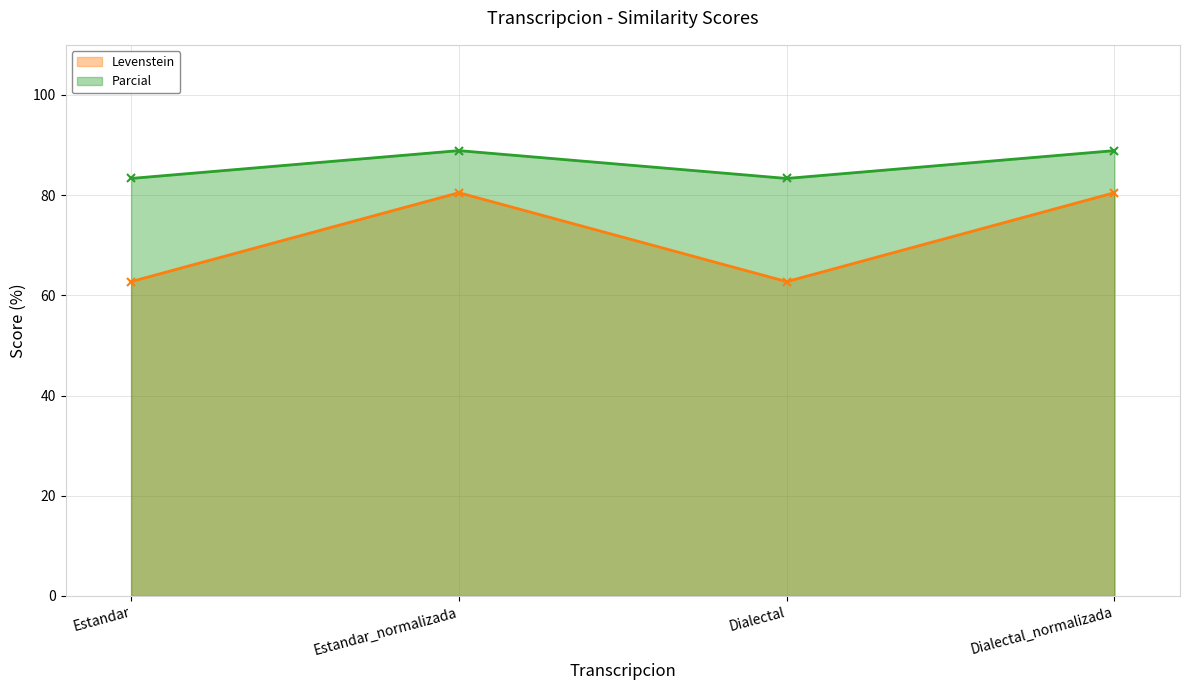

What is the minimum value for Parcial?

83.3